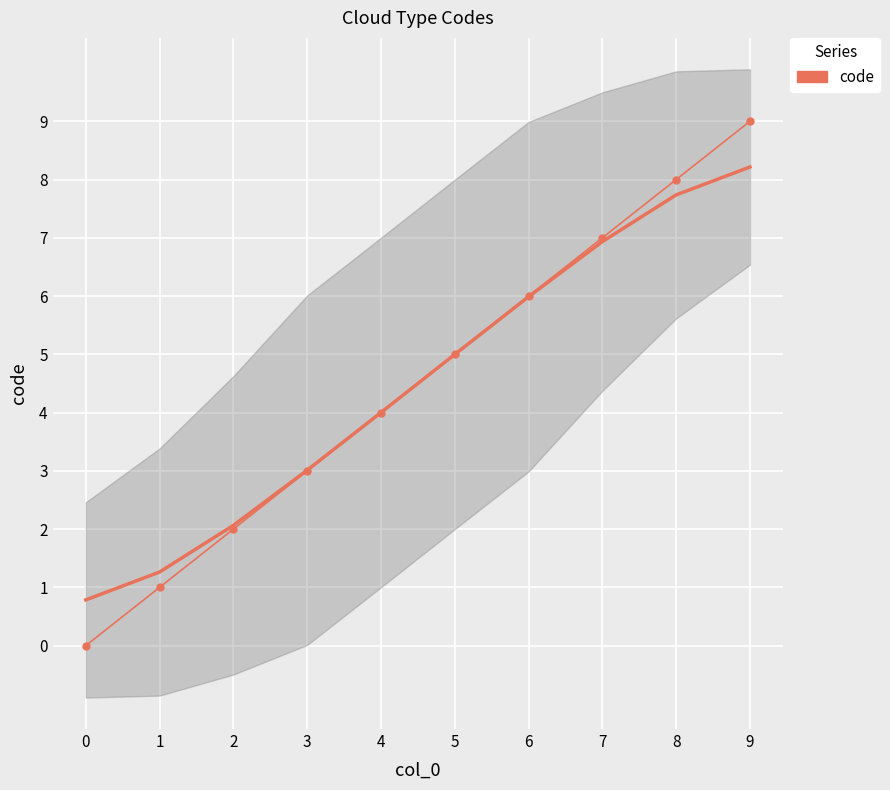

What is the difference between the values at 6 and 1?

5